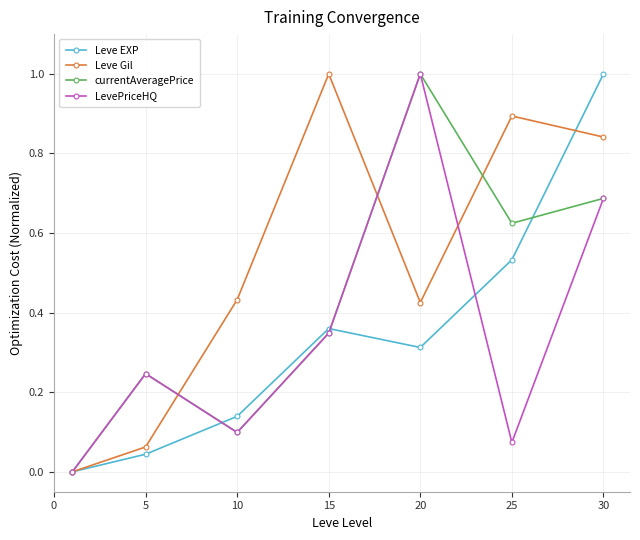

What is the maximum value for Leve EXP?

1.0